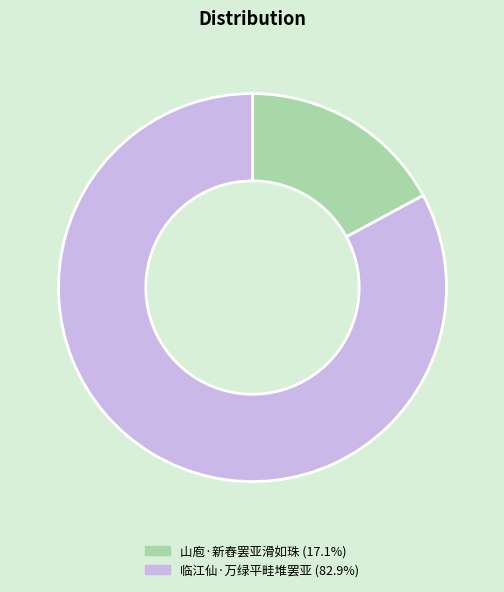

Is the sum of 临江仙·万绿平畦堆罢亚 and 山庖·新舂罢亚滑如珠 greater than half?

Yes